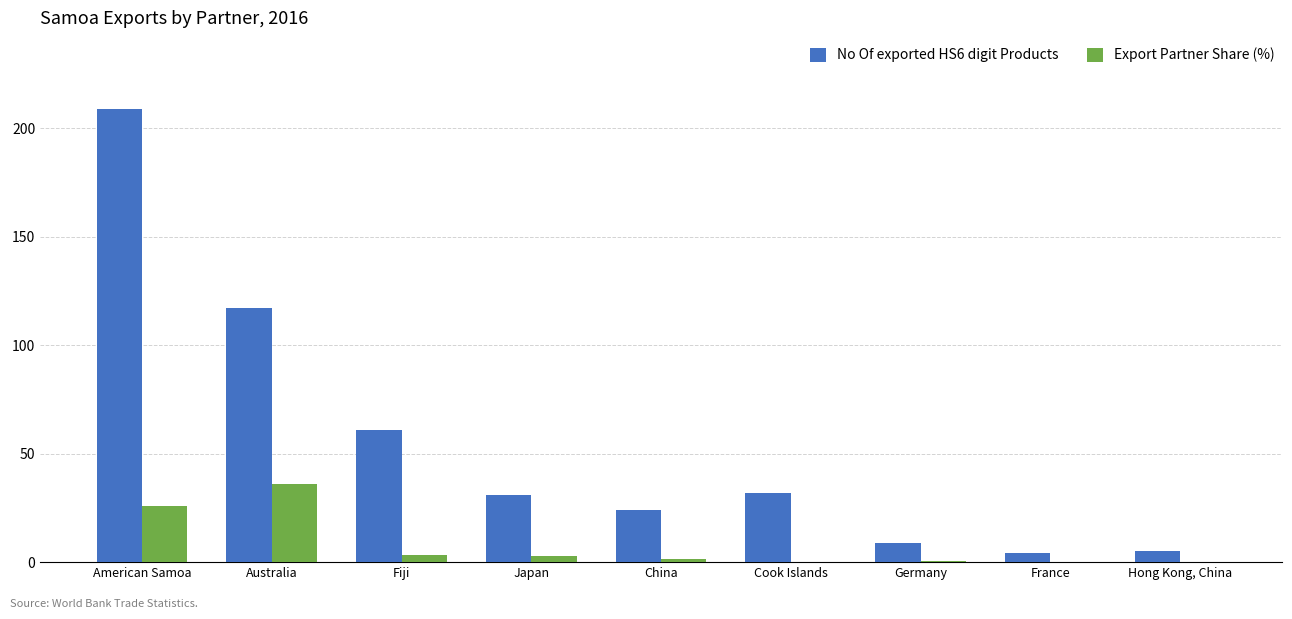

What is the approximate value of Export Partner Share (%) at Australia?

35.9